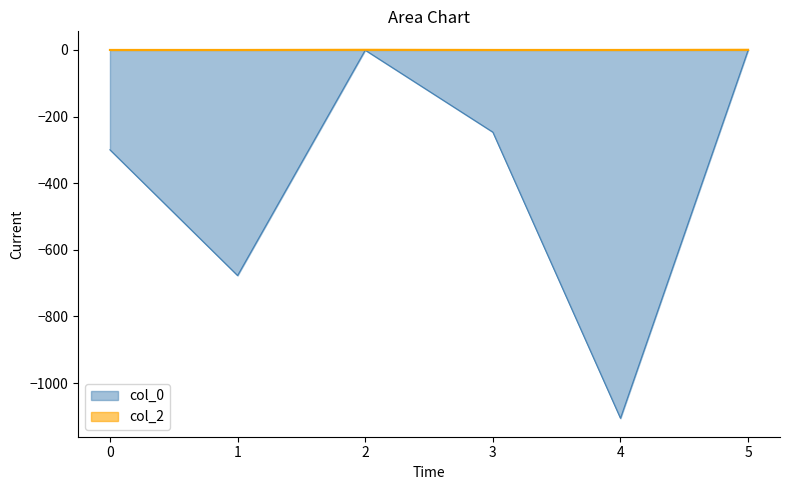

True or false: col_0 and col_2 intersect in this chart.

False